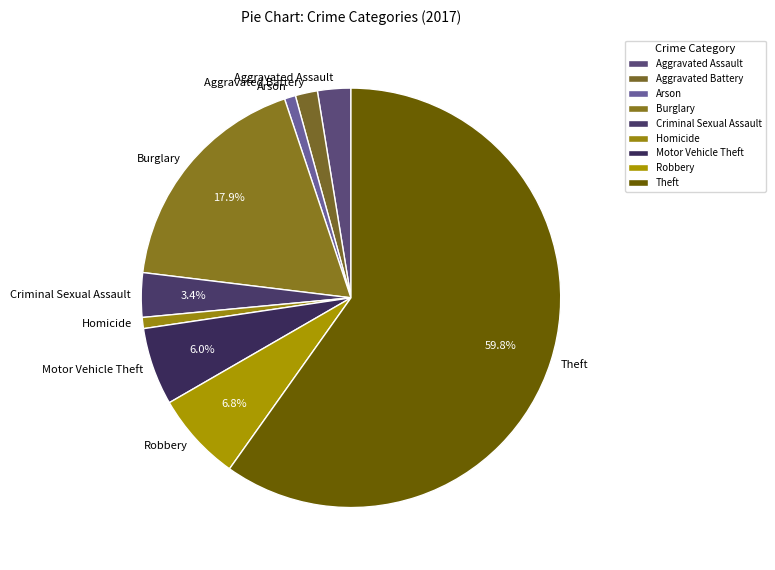

Which has a higher value, Criminal Sexual Assault or Robbery?

Robbery